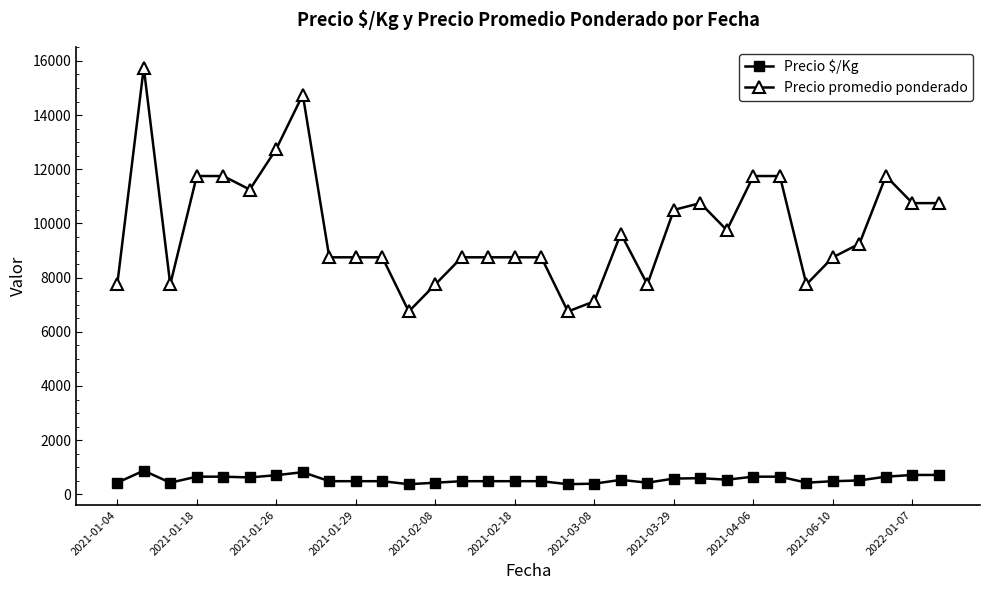

Which series has the widest spread of values?

Precio promedio ponderado